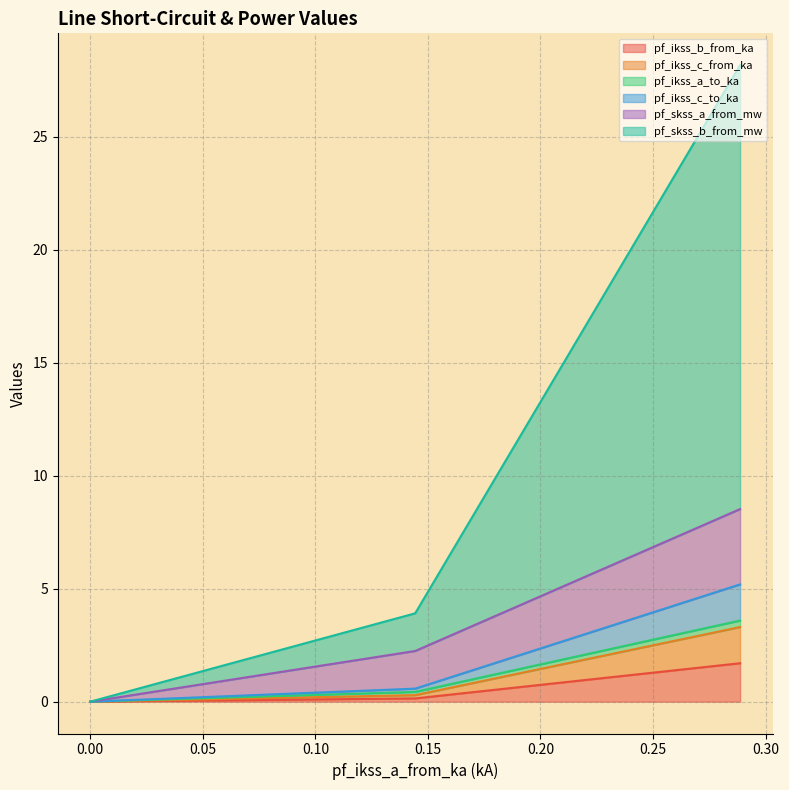

How many data points in pf_skss_b_from_mw are less than 1?

1